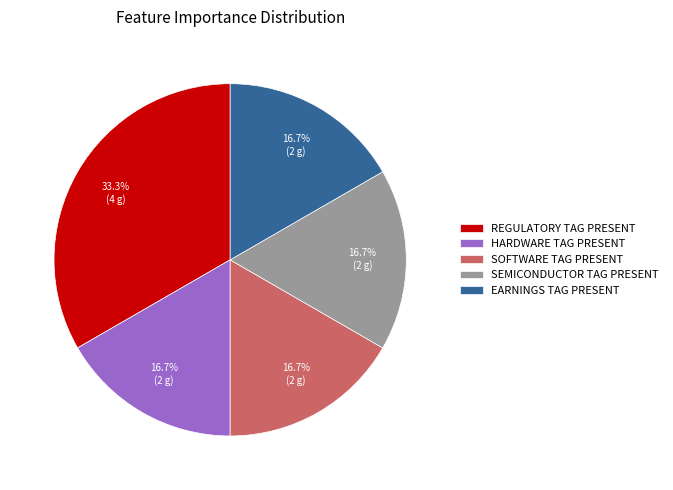

How many segments does this pie chart have?

5